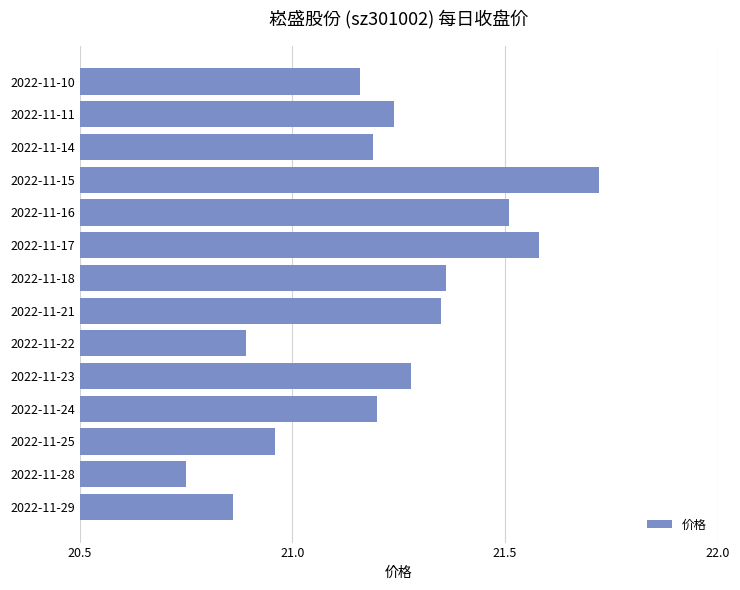

Approximately how many times larger is the value at 2022-11-16 compared to 2022-11-28?

1.0